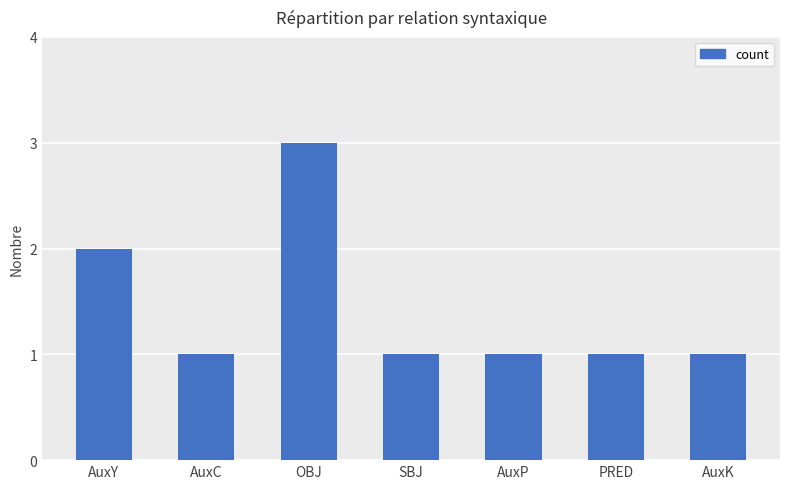

Reading left to right, transcribe all the data shown in this chart.

2	1	3	1	1	1	1